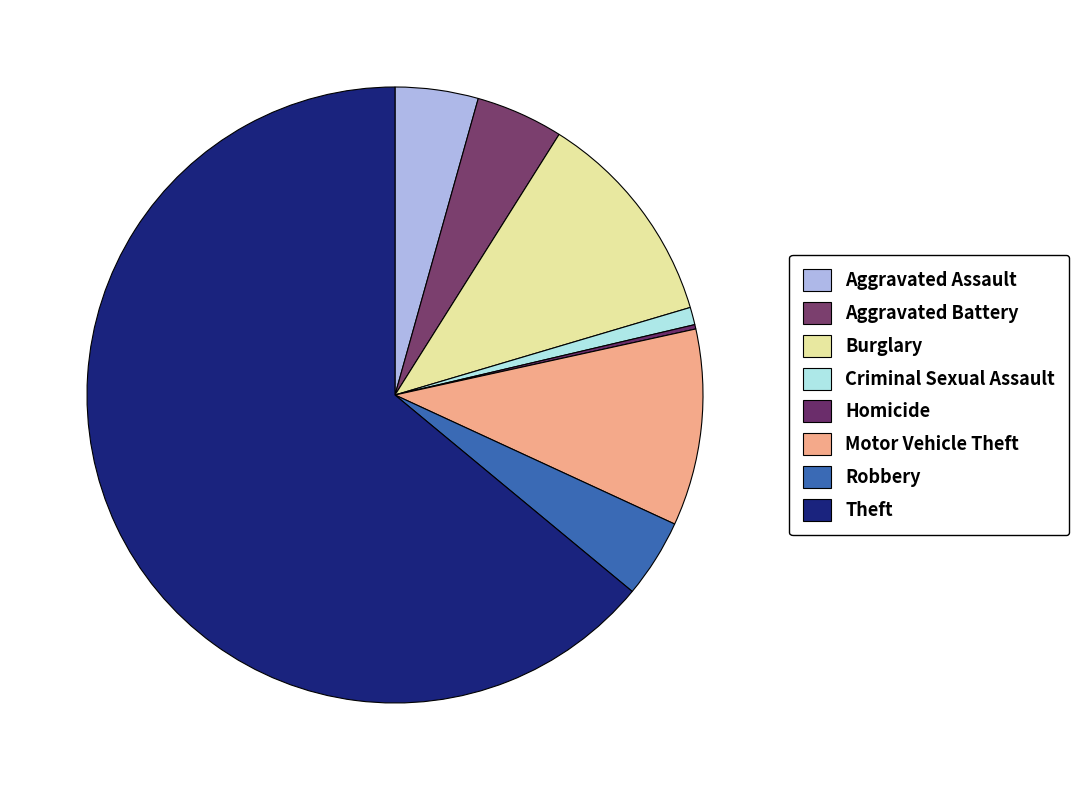

To the nearest percent, what is the combined percentage of Aggravated Battery and Motor Vehicle Theft?

15%